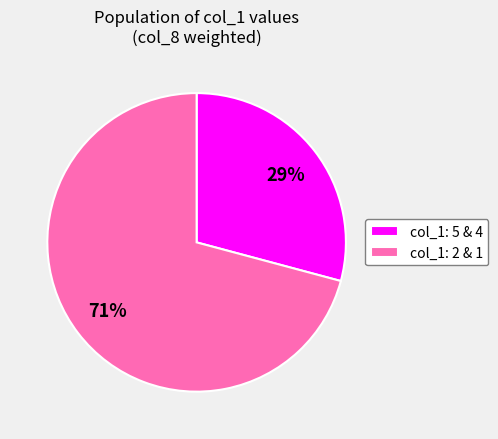

To the nearest percent, what percentage of the pie is col_1: 2 & 1?

71%